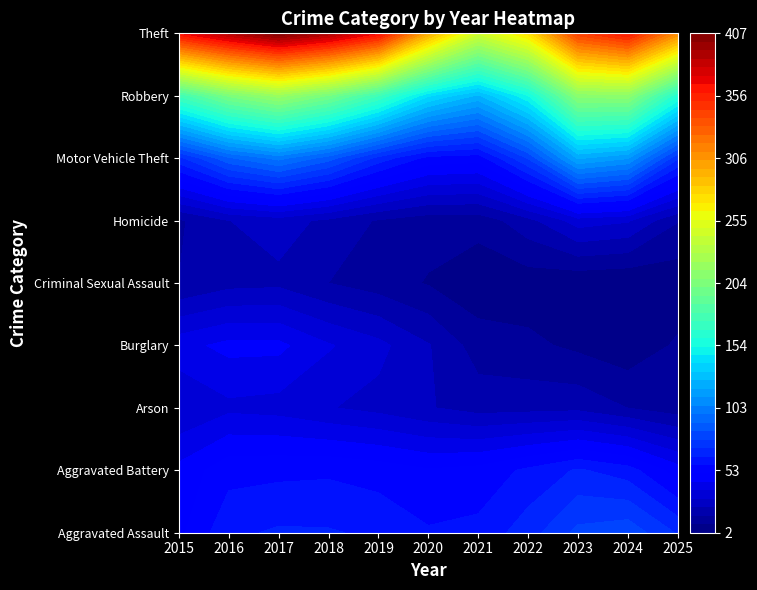

At which category is the sum across all series the highest?

2017